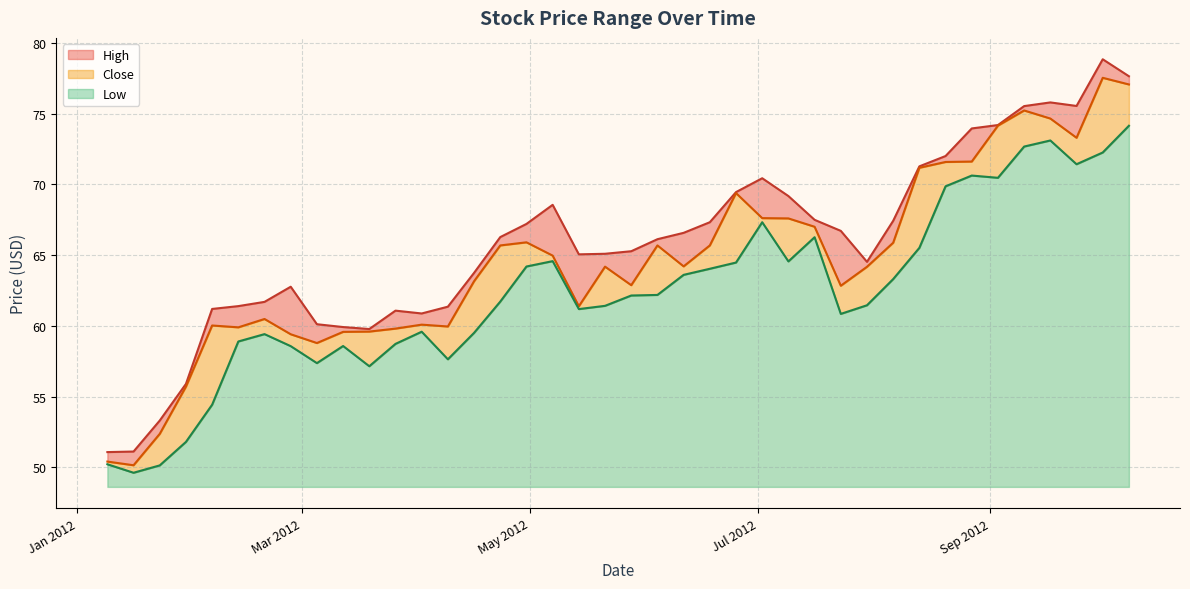

What is the difference between the highest and lowest values at 2012-03-12?

1.3